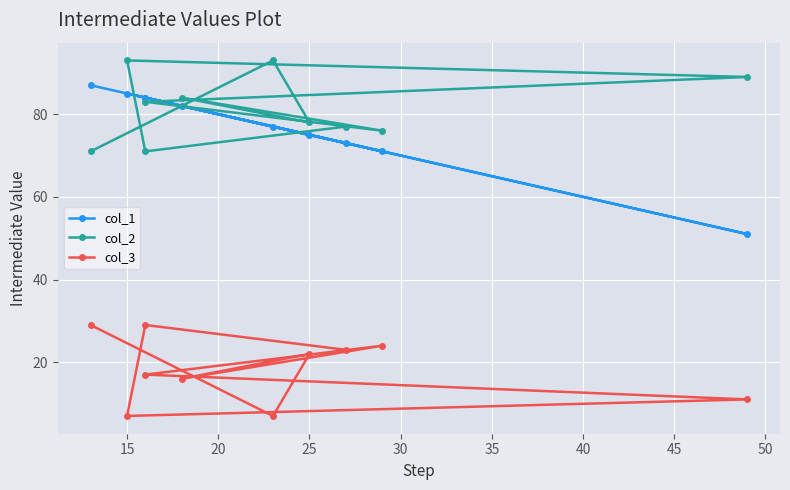

Read the col_2 value at 30, to the nearest 10.

80